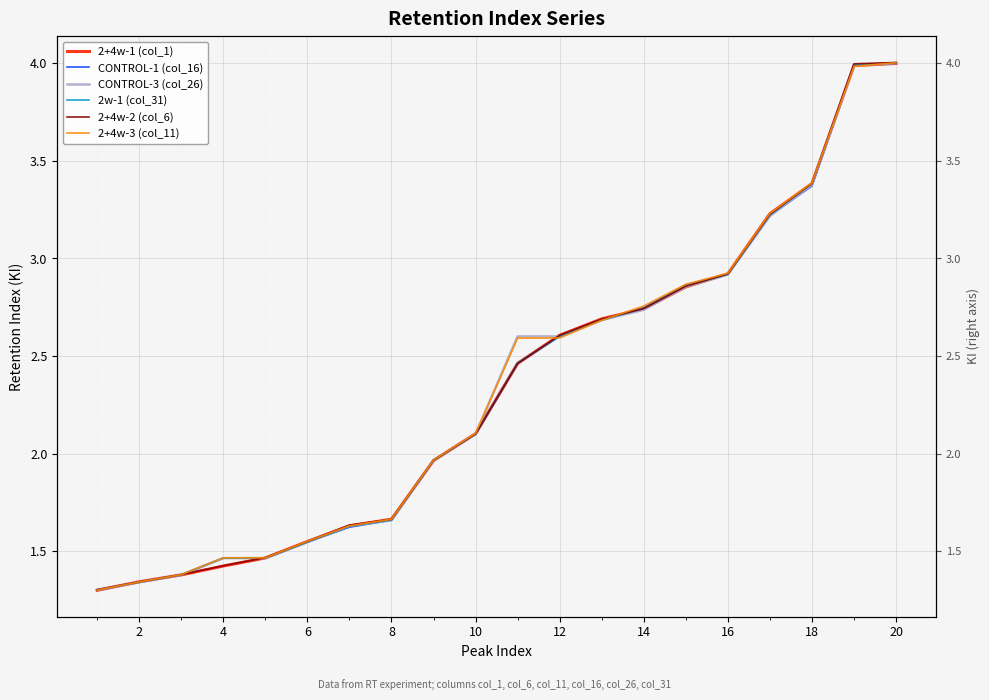

Between which two adjacent categories do 2+4w-3 (col_11) and CONTROL-1 (col_16) first intersect?

20 and 22